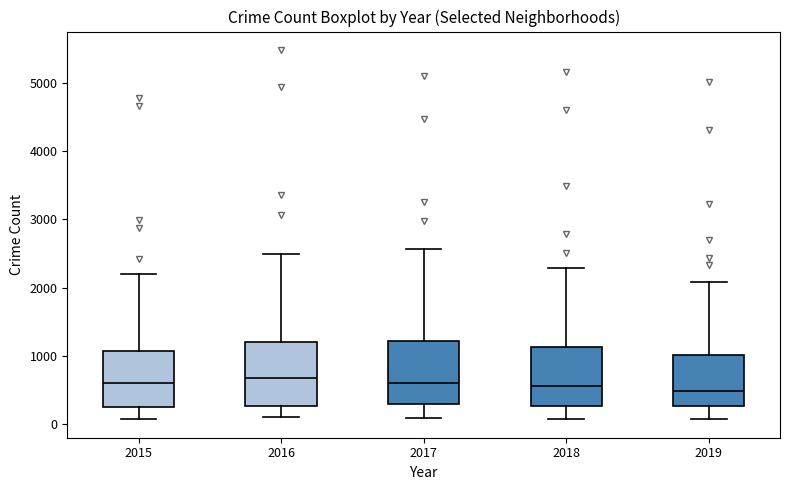

Reading left to right, transcribe this box plot: for each box, give where its median line is, the range the box spans, and where its two whiskers end, as read against the y-axis. The values are not printed on the chart, so give them approximately, as read against the axis.

2015: median 600, box 300 to 1100, whiskers 100 to 2200
2016: median 700, box 300 to 1200, whiskers 100 to 2500
2017: median 600, box 300 to 1200, whiskers 100 to 2600
2018: median 600, box 300 to 1100, whiskers 100 to 2300
2019: median 500, box 300 to 1000, whiskers 100 to 2100